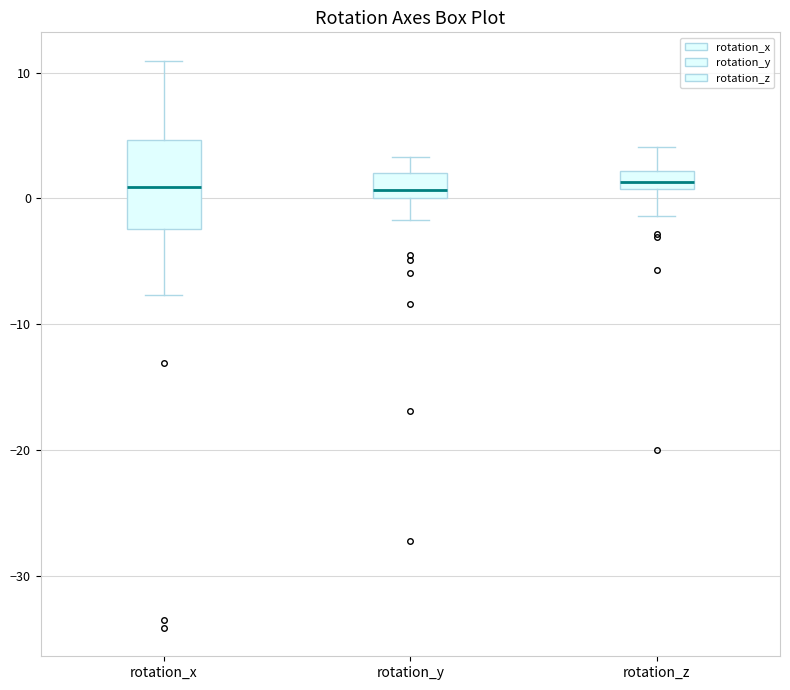

Where is the upper edge of the box for rotation_y on the y-axis? The values are not printed on the chart, so give them approximately, as read against the axis.

2